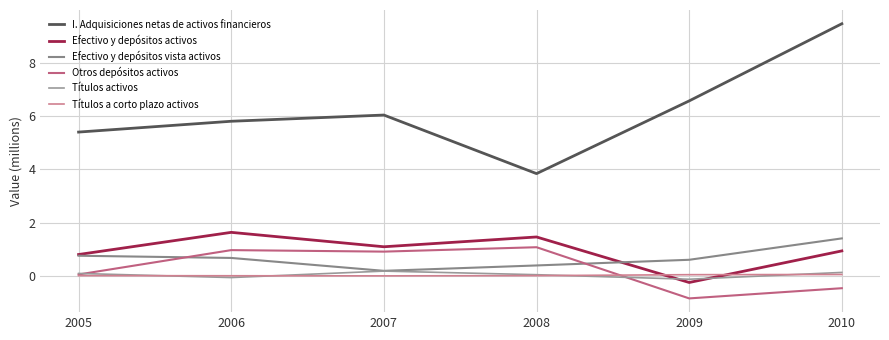

Which label corresponds to the largest value in the chart?

2010